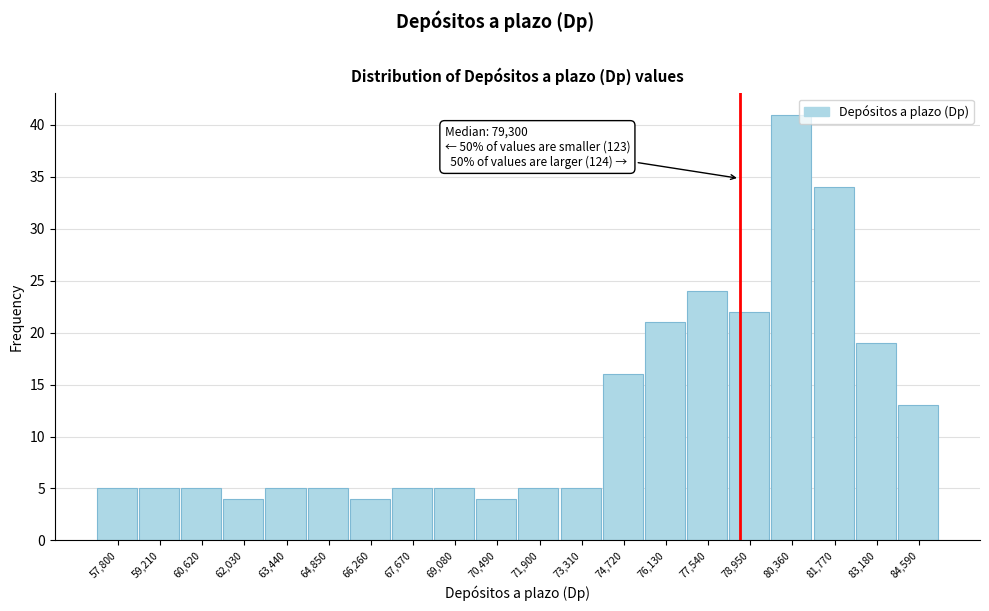

Reading right to left, transcribe all the data shown in this chart.

13	19	34	41	22	24	21	16	5	5	4	5	5	4	5	5	4	5	5	5